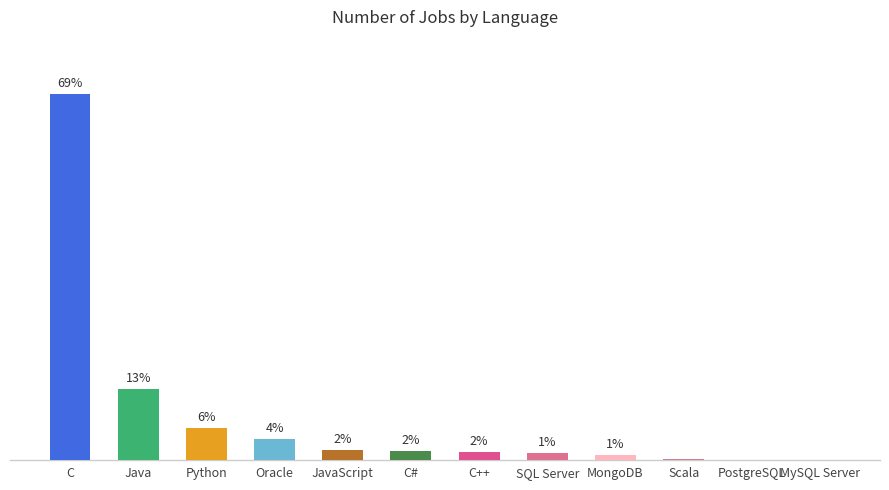

Are the bars horizontal?

No